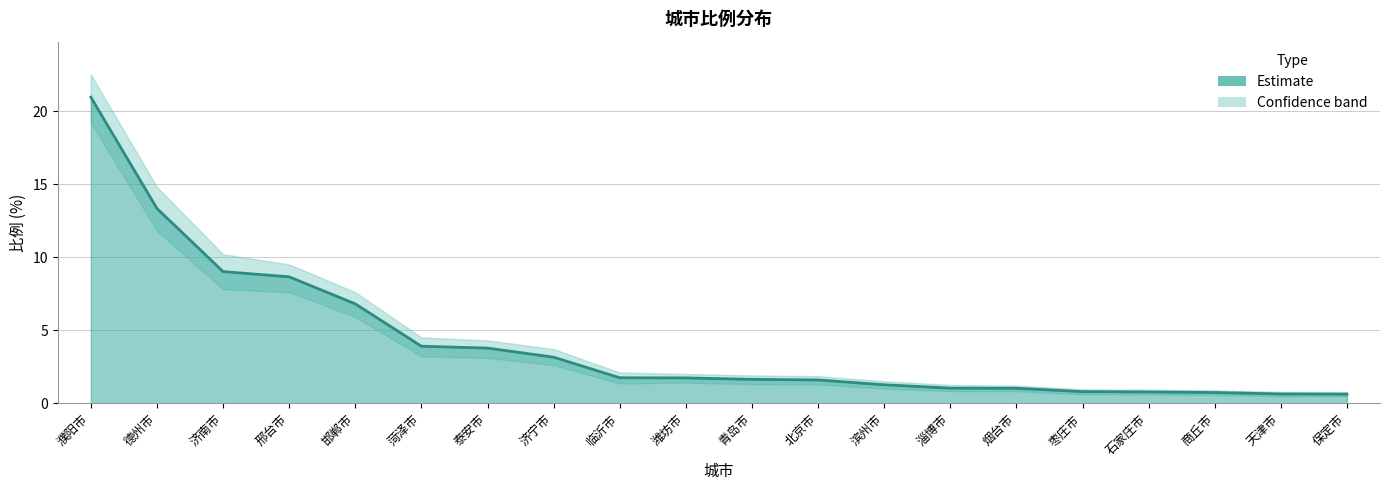

True or false: there are more than 2 points higher than both neighbors.

False